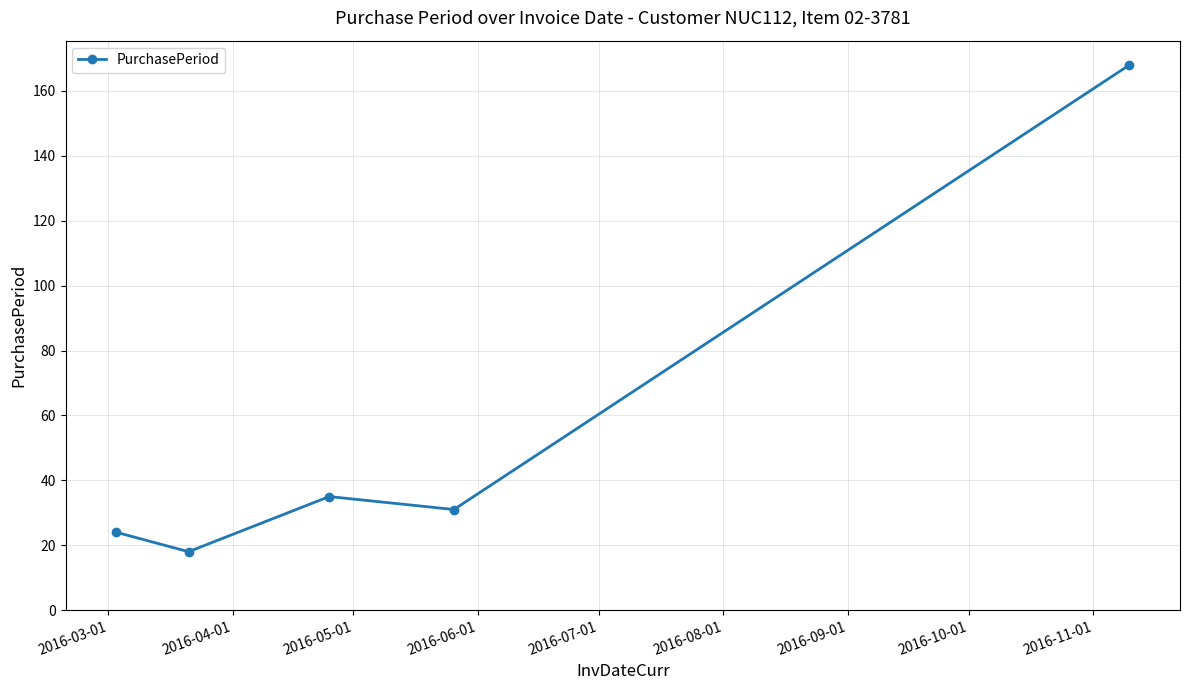

What is the maximum value shown in the chart?

168